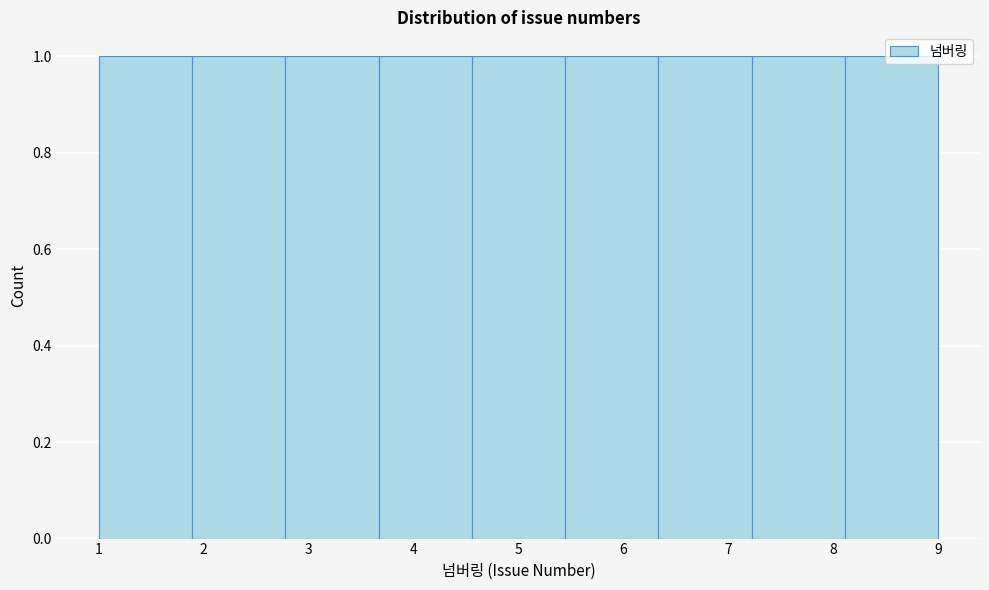

Reading left to right, list every bar in this chart as the range it spans on the x-axis followed by its height. Neither the bar edges nor the heights are printed on the chart, so give them approximately, as read against the axes.

1.0 to 1.9: 1
1.9 to 2.8: 1
2.8 to 3.7: 1
3.7 to 4.6: 1
4.6 to 5.4: 1
5.4 to 6.3: 1
6.3 to 7.2: 1
7.2 to 8.1: 1
8.1 to 9.0: 1